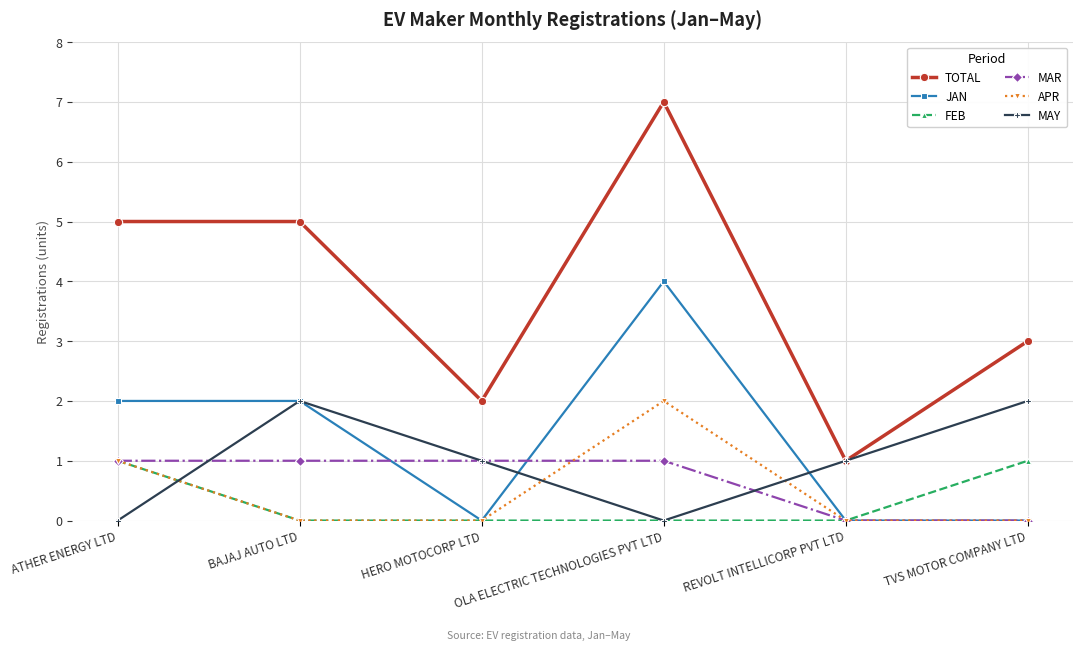

Which category has the highest value in the APR series?

OLA ELECTRIC TECHNOLOGIES PVT LTD